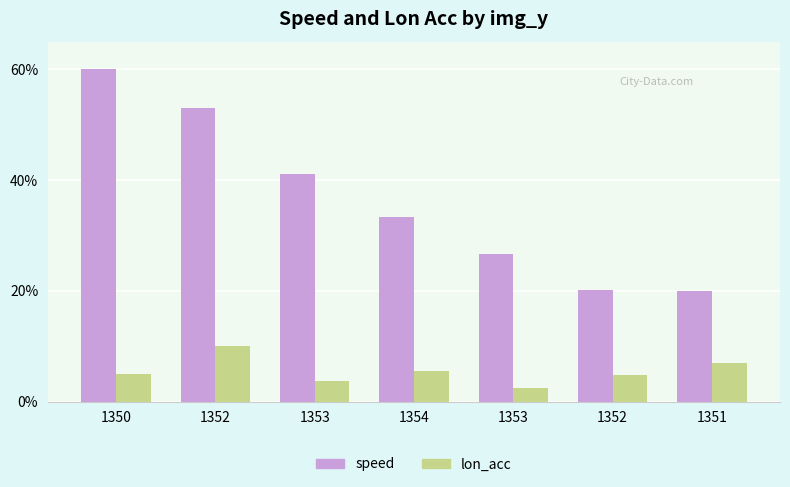

What are all the series names shown in the legend?

speed, lon_acc